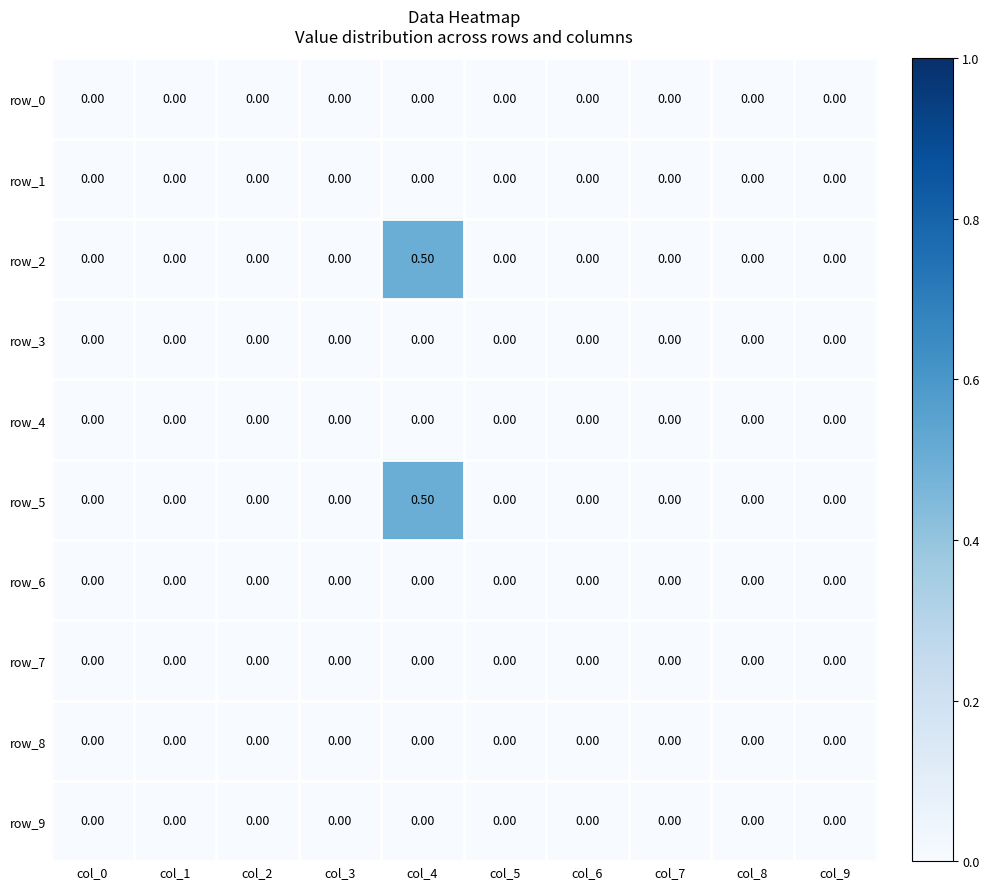

At which category is the sum across all series the highest?

col_4